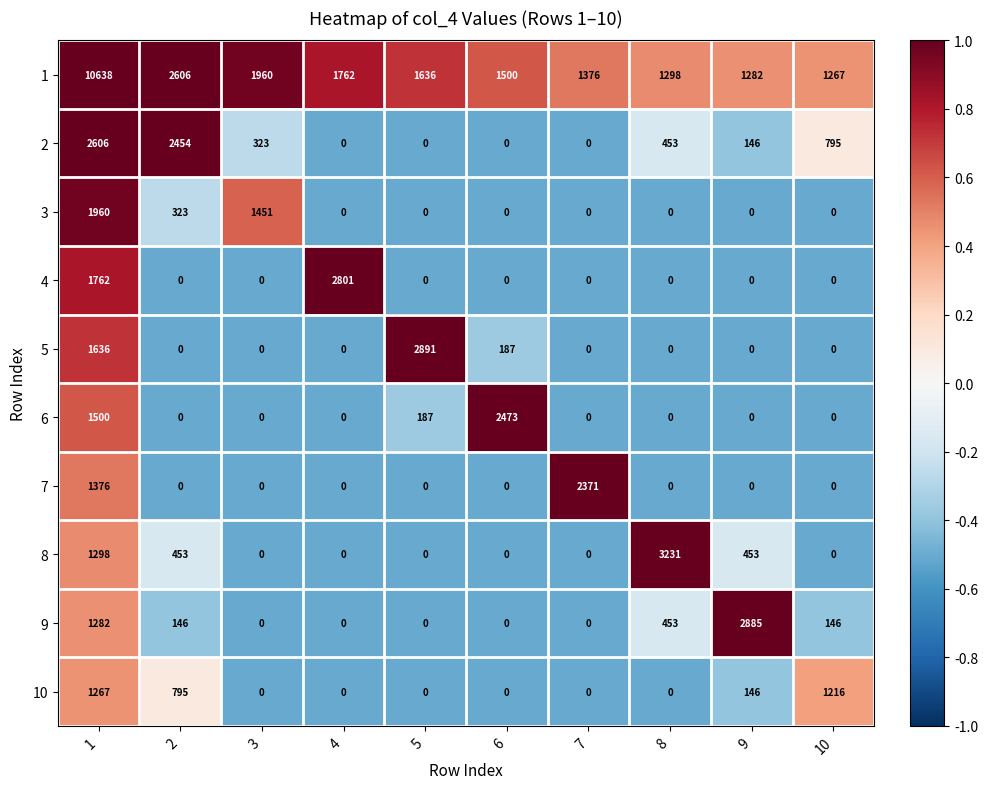

At which category does the chart reach its peak across all series?

1